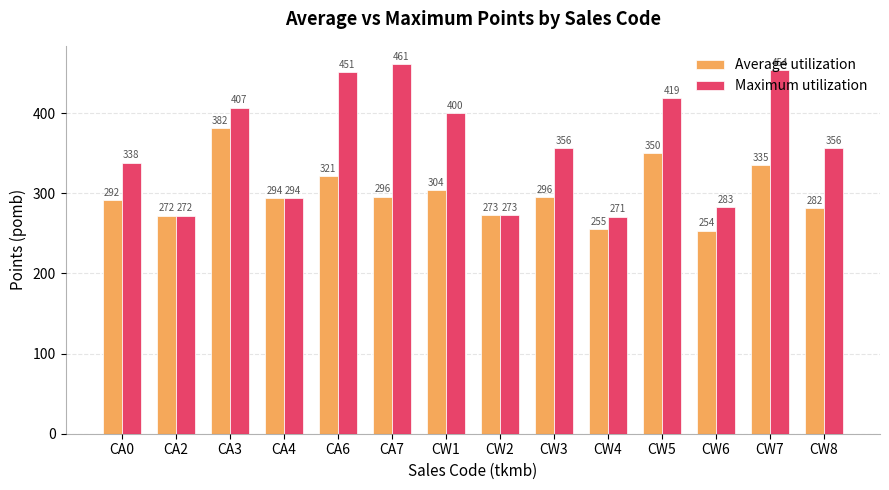

What is the approximate value of Average utilization at CA7?

295.7